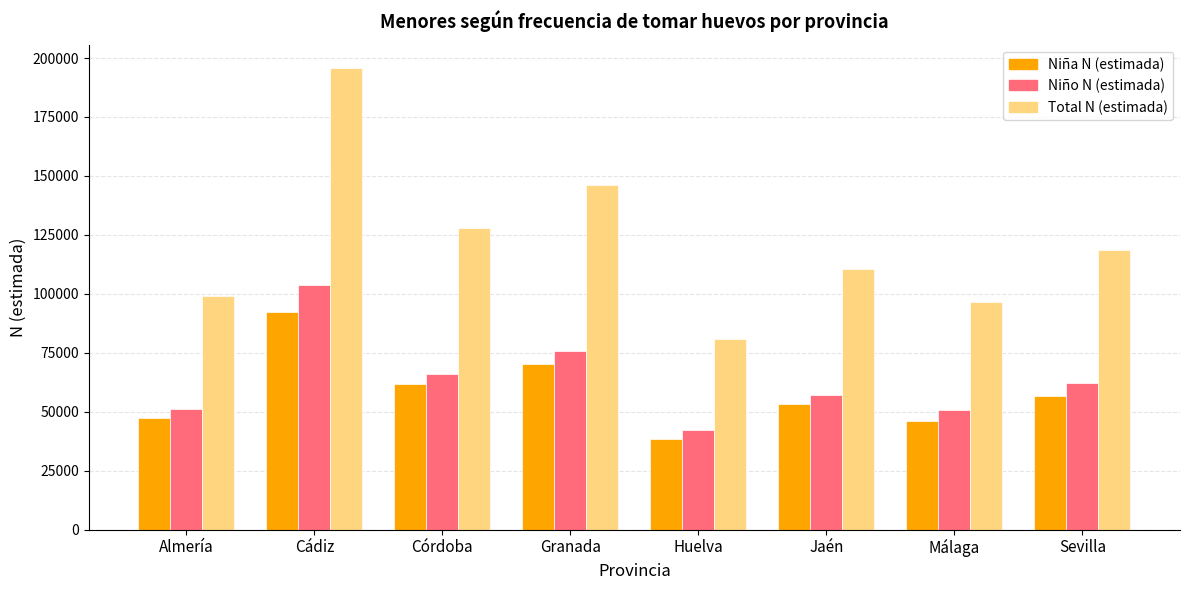

At which category is the sum across all series the highest?

Cádiz